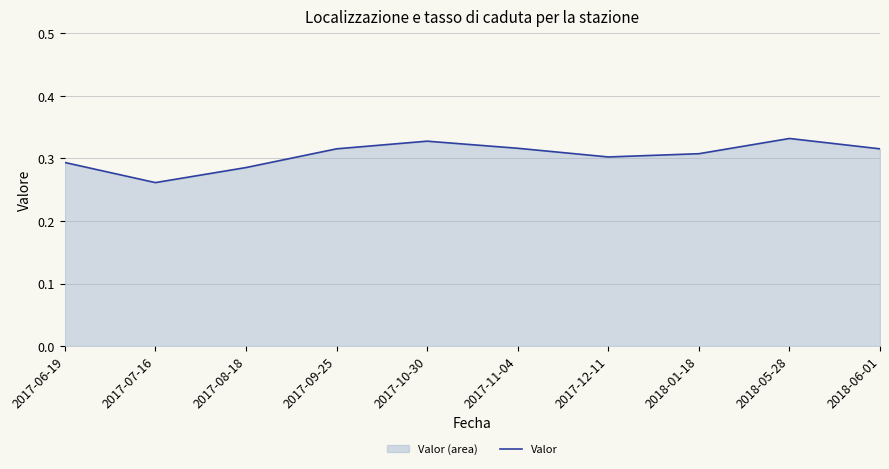

Reading left to right, extract all data points from this chart.

2017-06-19=0.3	2017-07-16=0.3	2017-08-18=0.3	2017-09-25=0.3	2017-10-30=0.3	2017-11-04=0.3	2017-12-11=0.3	2018-01-18=0.3	2018-05-28=0.3	2018-06-01=0.3